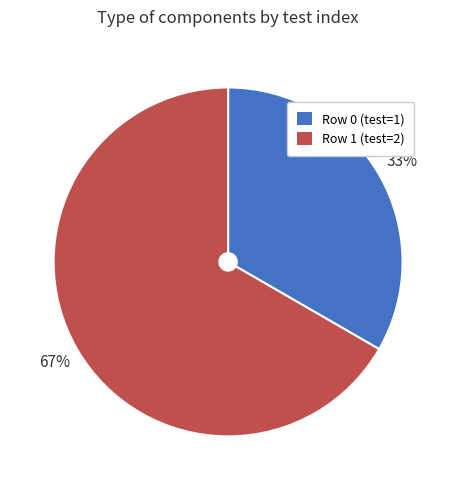

Is the sum of Row 0 and Row 1 greater than half?

Yes